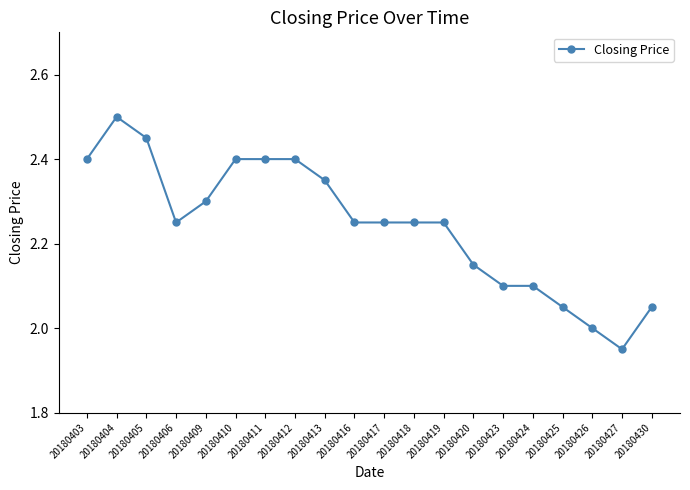

What is the difference between the second highest and minimum values?

0.5